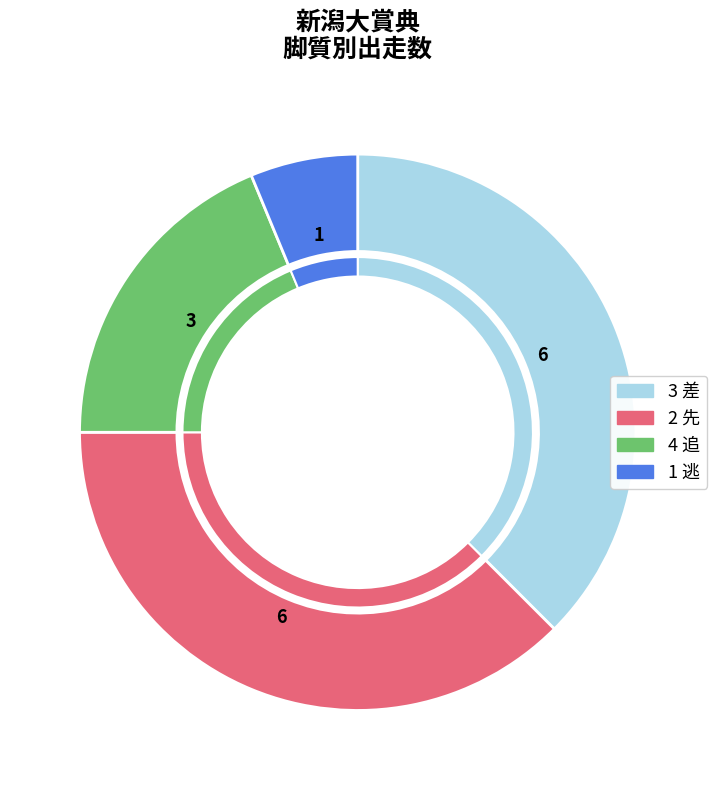

To the nearest percent, what percentage of the pie is 2 先?

38%